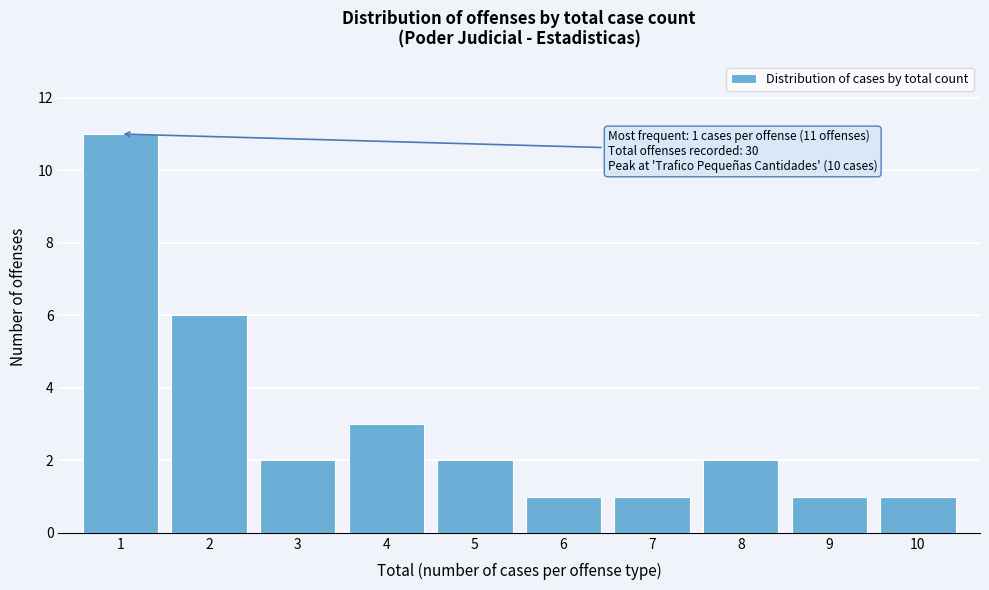

Reading left to right, extract all data points from this chart.

11	6	2	3	2	1	1	2	1	1